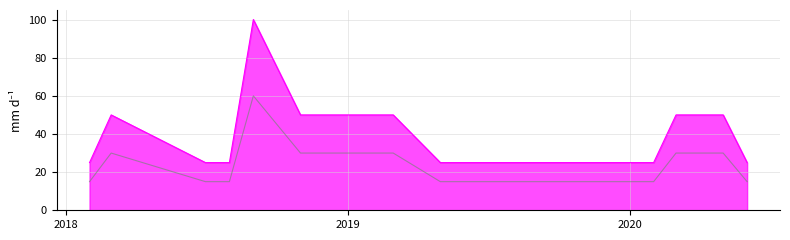

What is the minimum value shown in the chart?

15